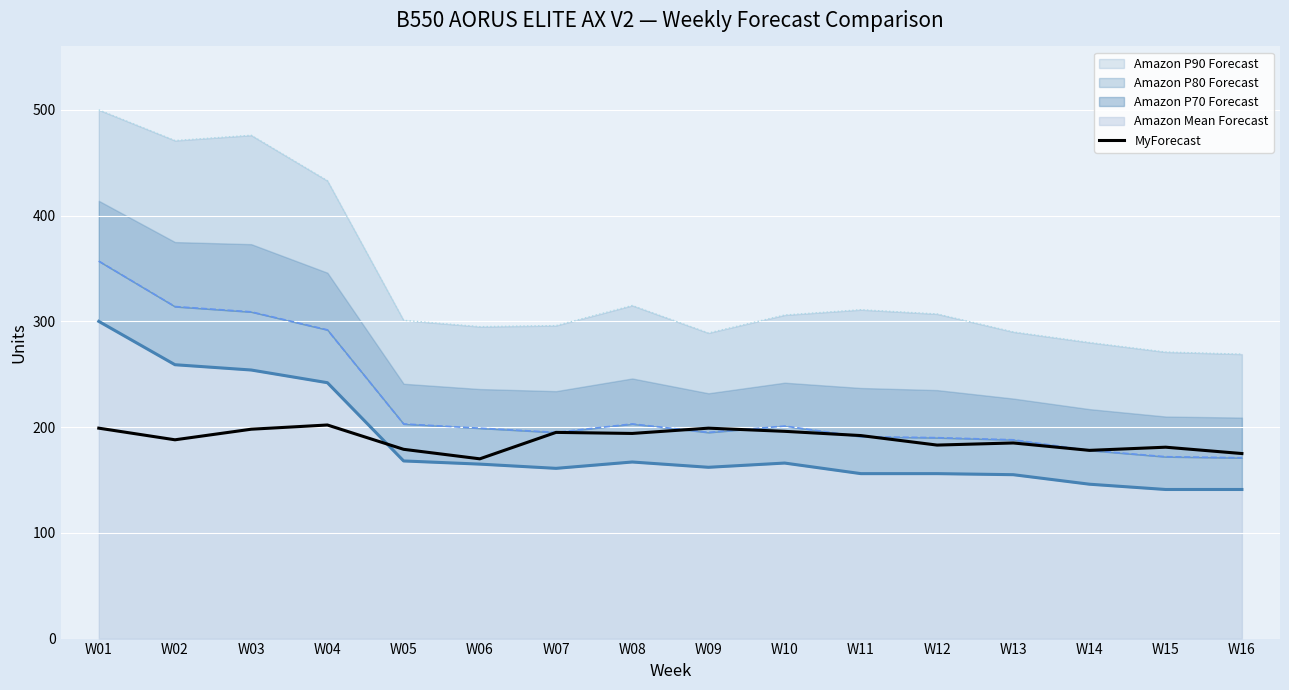

The MyForecast series shows 183 at W12. True or false?

True